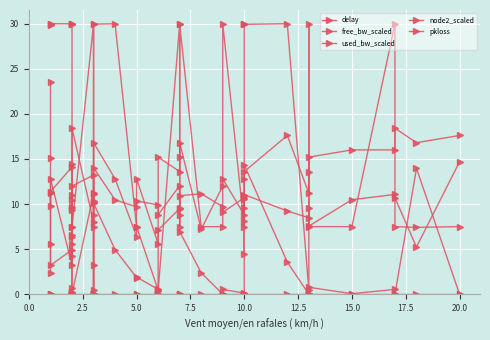

How many lines are shown in the chart?

5